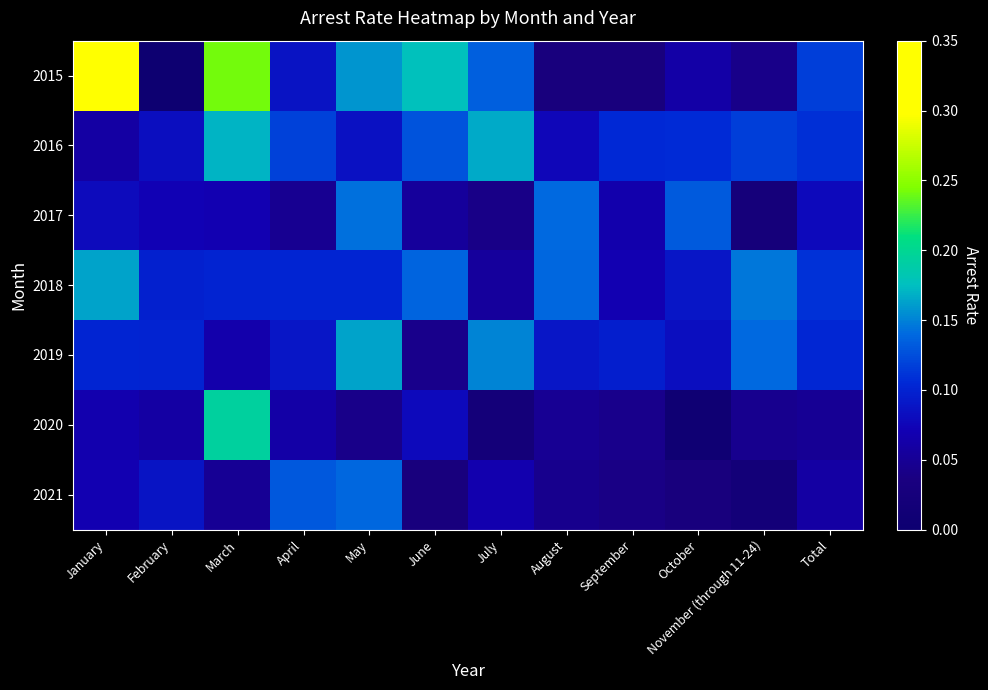

Which label corresponds to the smallest value in the chart?

February